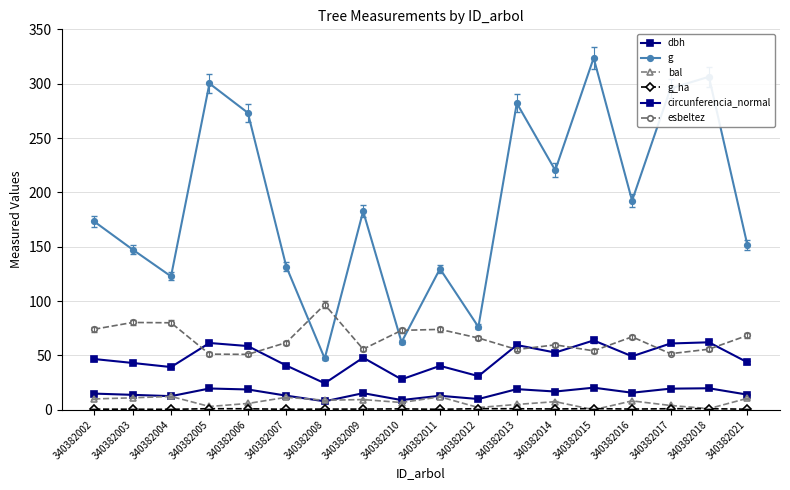

Does the chart have visible grid lines?

Yes